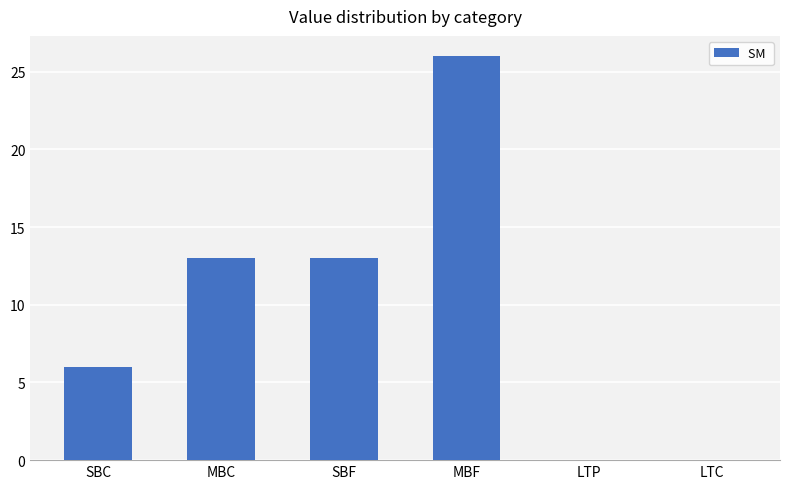

At which category does the chart reach its peak across all series?

MBF